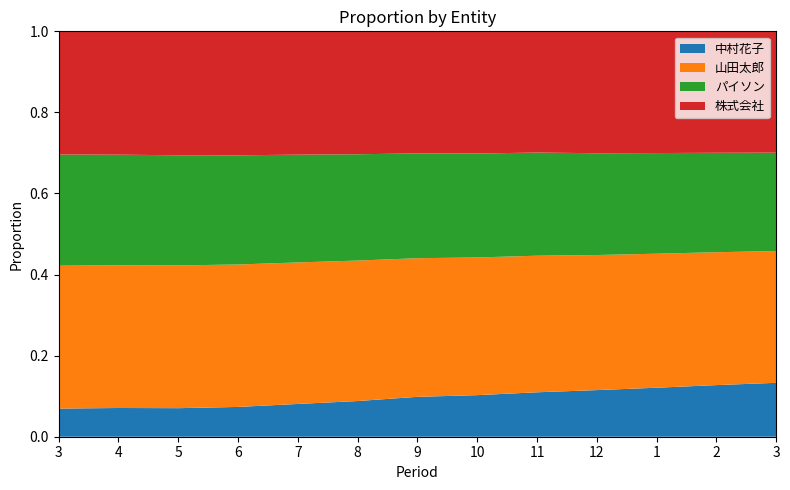

Reading left to right, what are all the values shown in this chart?

中村花子: 143	147	147	155	173	191	217	228	246	262	279	298	315
山田太郎: 726	730	735	741	747	752	754	755	756	759	763	767	770
パイソン: 565	566	567	568	569	569	570	570	571	572	573	574	575
株式会社: 626	631	638	645	651	658	664	670	671	685	693	701	709